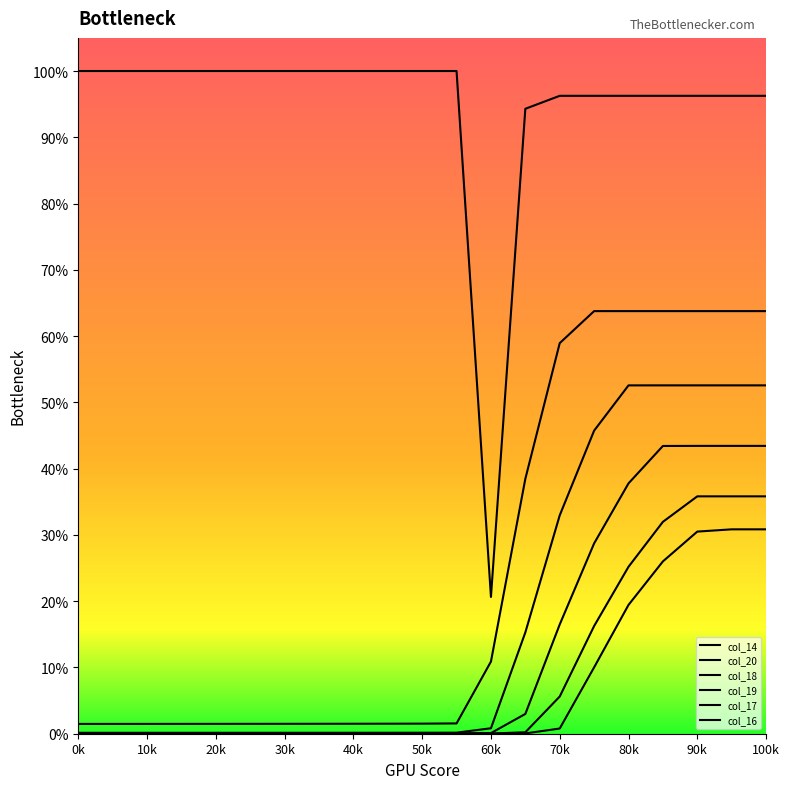

Does the chart have visible grid lines?

No